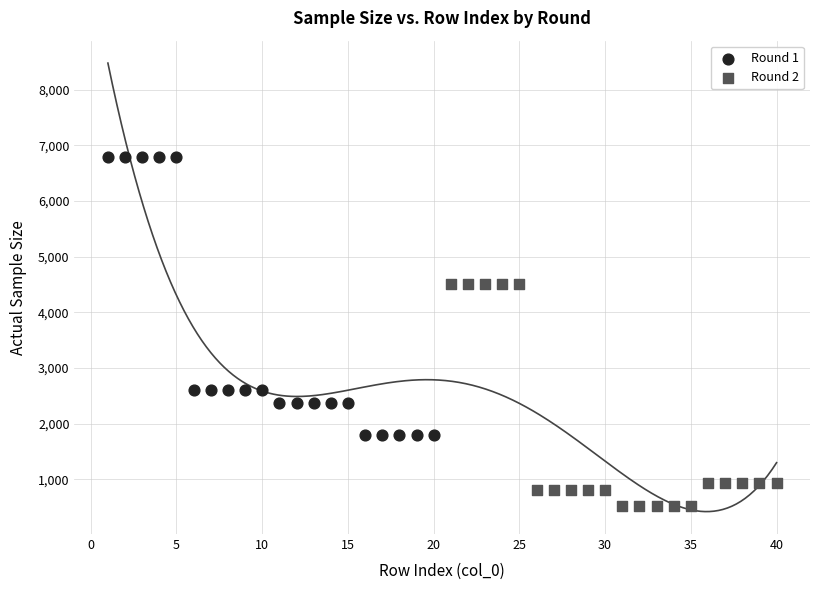

Which series has the widest spread of Y values?

Round 1